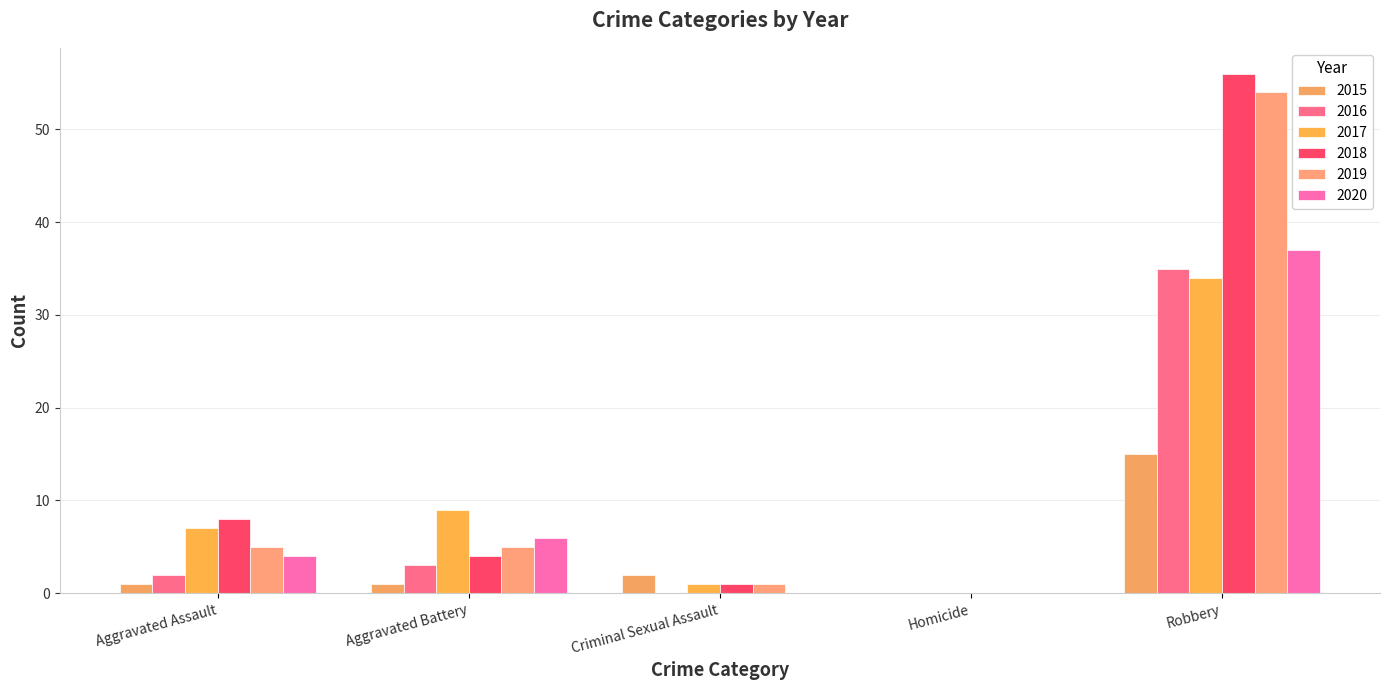

How many distinct data groups are displayed?

6